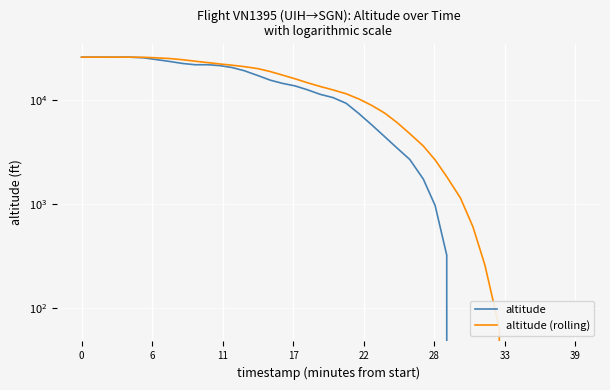

Reading right to left, what are all the values shown in this chart?

altitude: 0.0	0.0	0.0	0.0	0.0	0.0	0.0	0.0	0.0	0.0	325.0	975.0	1750.0	2700.0	3475.0	4475.0	5800.0	7450.0	9350.0	10625.0	11425.0	12625.0	13750.0	14550.0	15600.0	17275.0	19275.0	20675.0	21550.0	21975.0	21975.0	22600.0	23675.0	24850.0	25625.0	26000.0	25975.0	25975.0	26000.0	25975.0
altitude (rolling): 0.0	0.0	0.0	0.0	0.0	0.0	65.0	260.0	610.0	1150.0	1845.0	2675.0	3640.0	4780.0	6110.0	7540.0	8930.0	10295.0	11555.0	12595.0	13590.0	14760.0	16090.0	17475.0	18875.0	20150.0	21090.0	21755.0	22355.0	23015.0	23745.0	24550.0	25225.0	25685.0	25915.0	25985.0	25981.2	25983.3	25987.5	25975.0